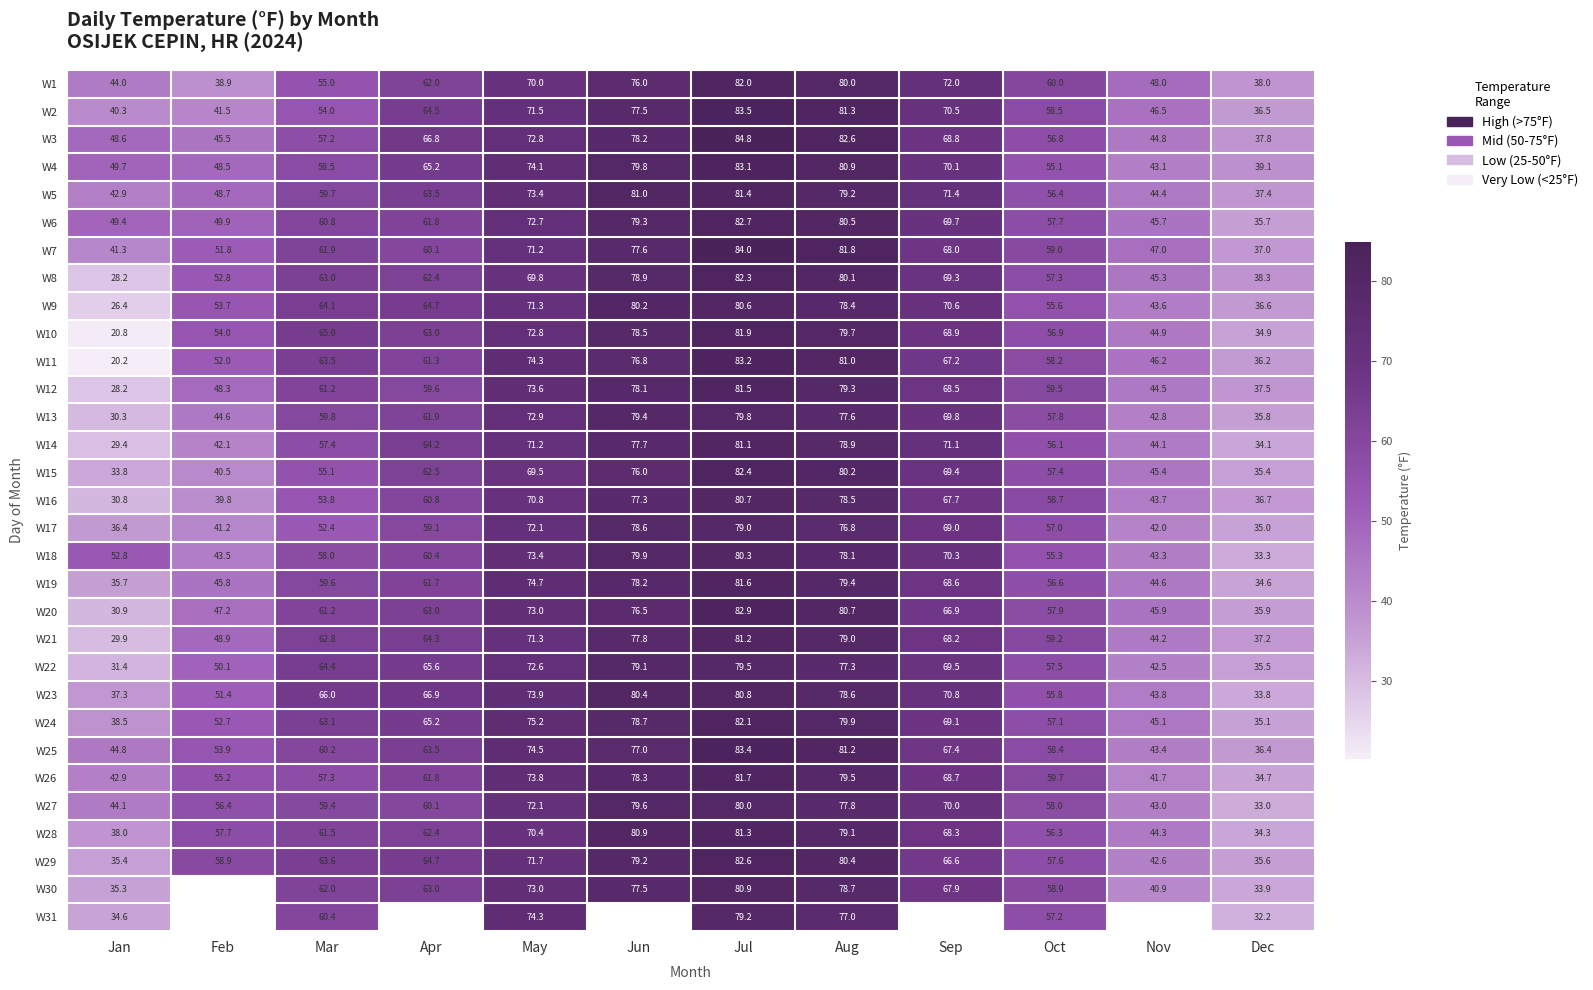

What is the difference between the second highest and second lowest values in the W22 series?

43.6